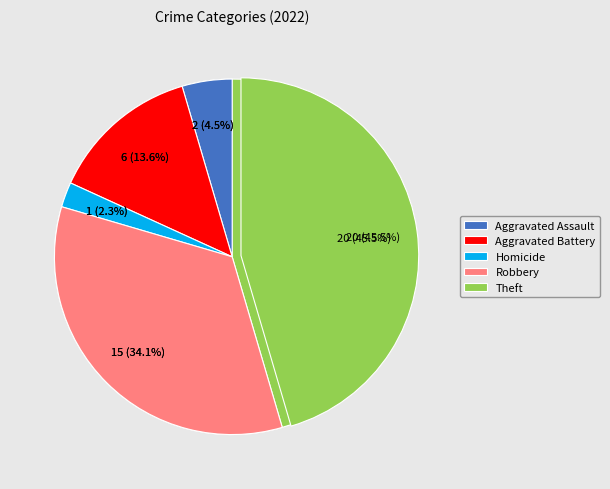

To the nearest percent, what portion does Theft represent?

45%